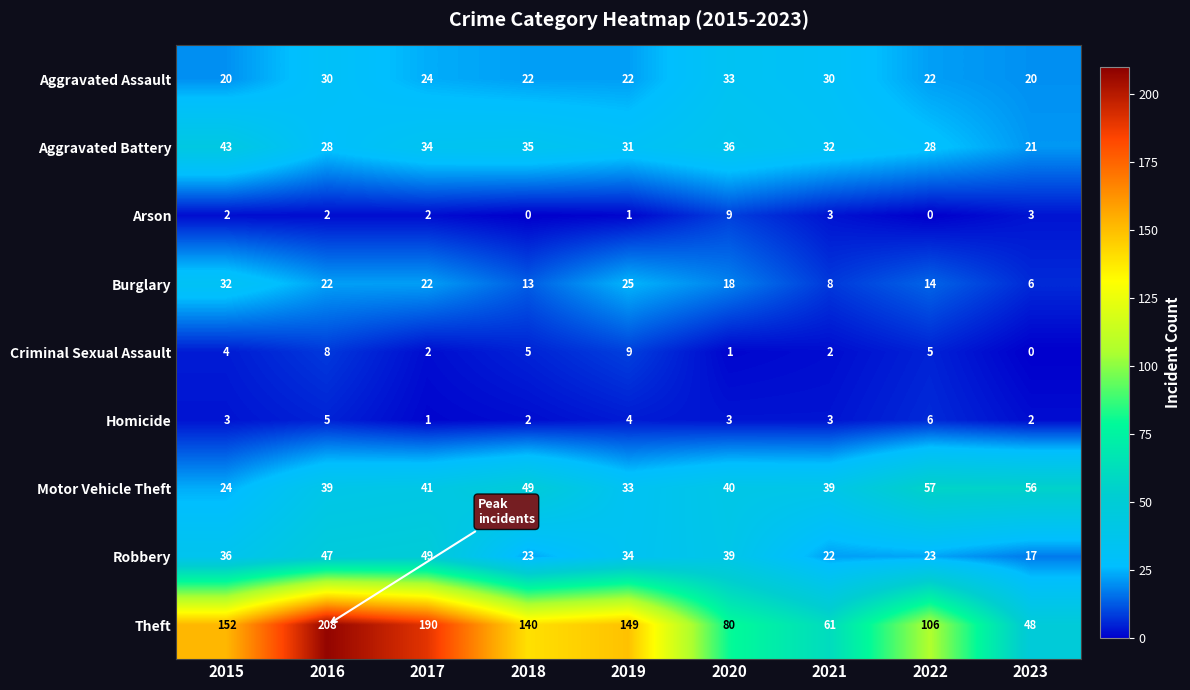

At 2018, list the series in order from largest to smallest.

Theft, Motor Vehicle Theft, Aggravated Battery, Robbery, Aggravated Assault, Burglary, Criminal Sexual Assault, Homicide, Arson